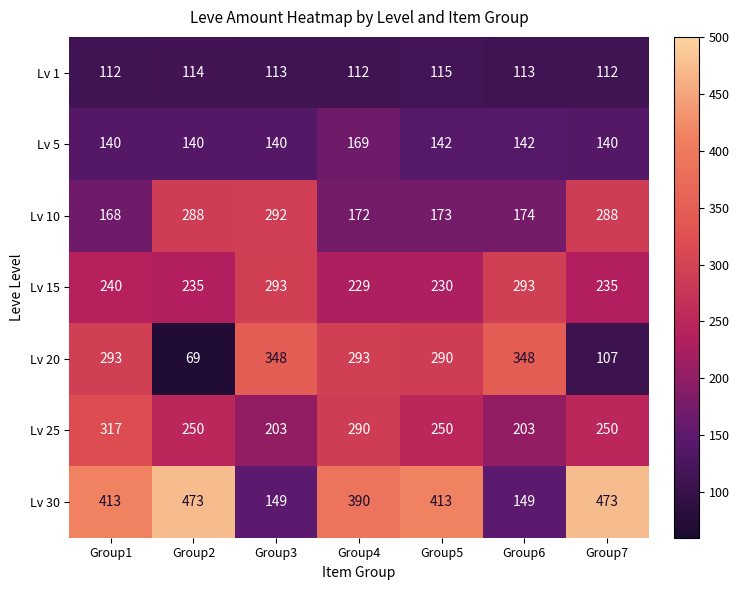

What is the greatest value displayed?

473